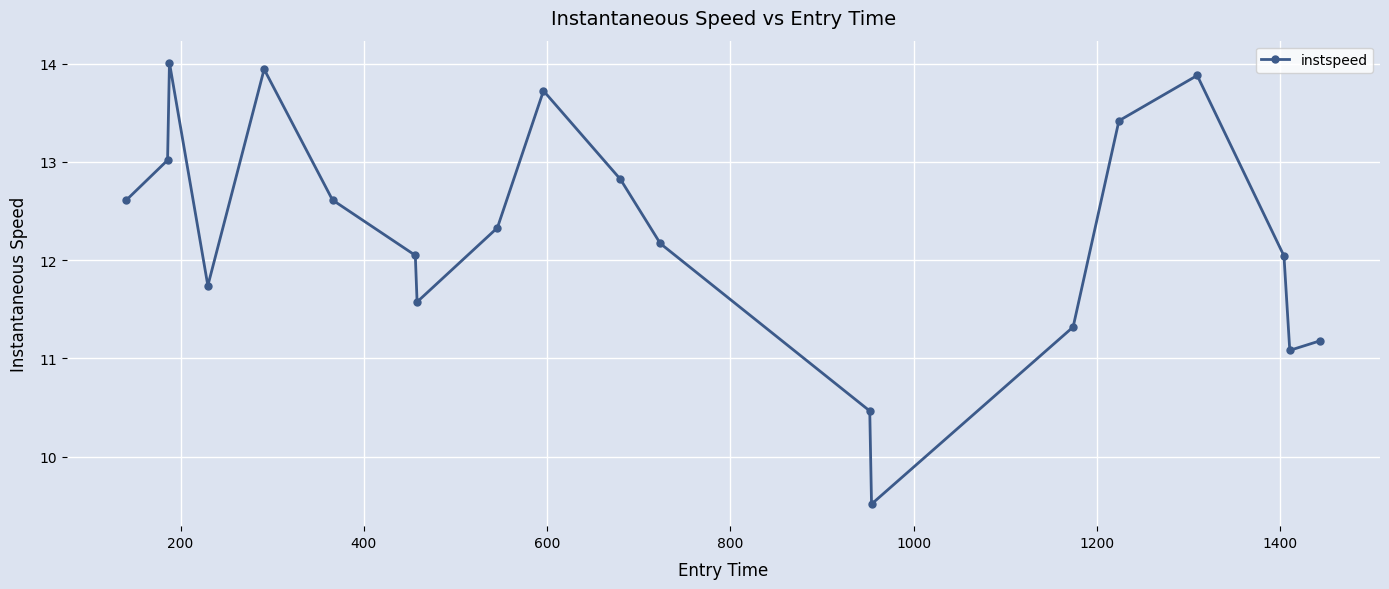

What is the difference between the maximum and minimum values?

4.5